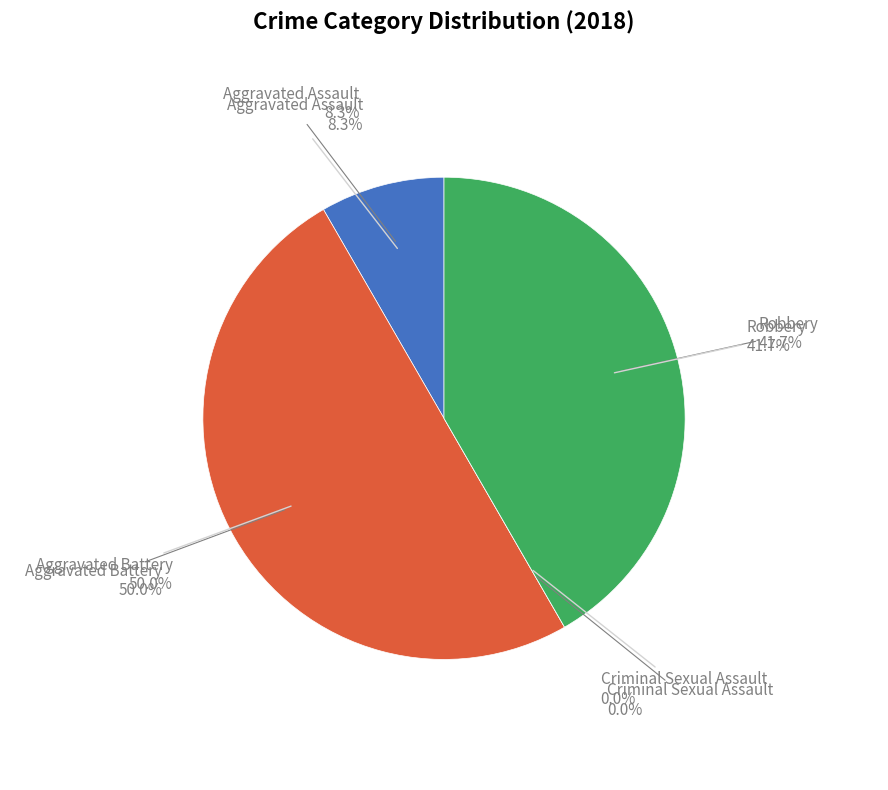

Which category has the smallest portion of the pie?

Criminal Sexual Assault